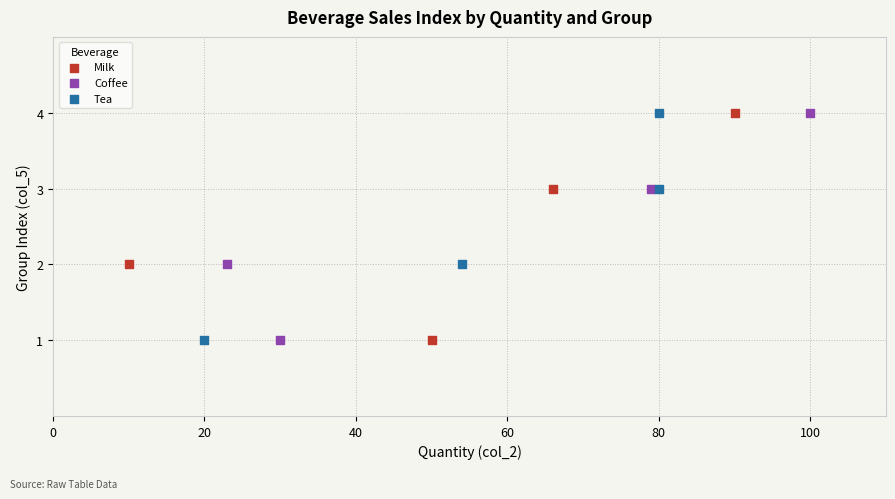

What are all the series names shown in the legend?

Milk, Coffee, Tea